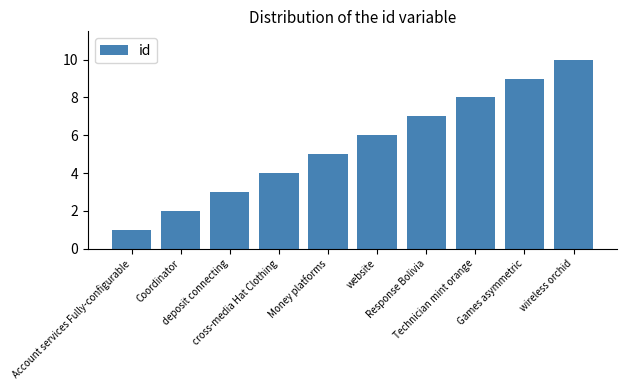

Are the bars grouped side by side (vs. stacked)?

No